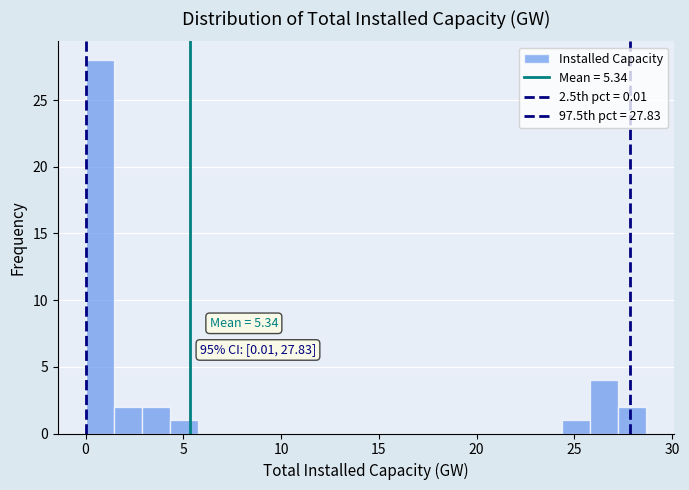

Around what value on the x-axis is the tallest bar? Give the approximate position of its centre, as read against the axis.

0.5